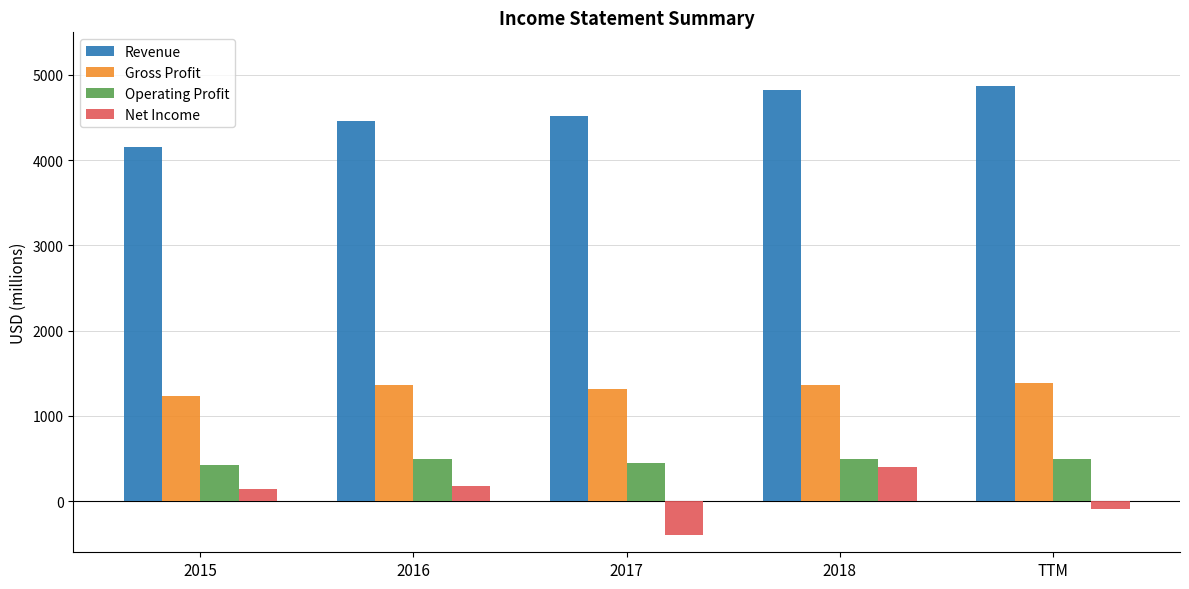

What is the difference between the highest and lowest values at 2017?

4913